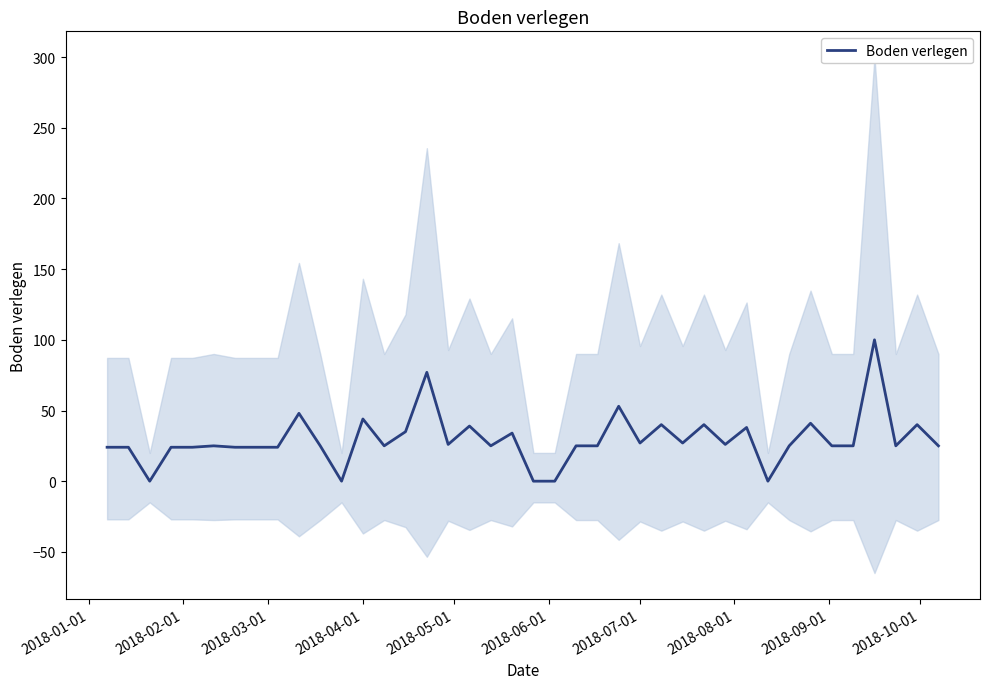

How many positive values are there?

35